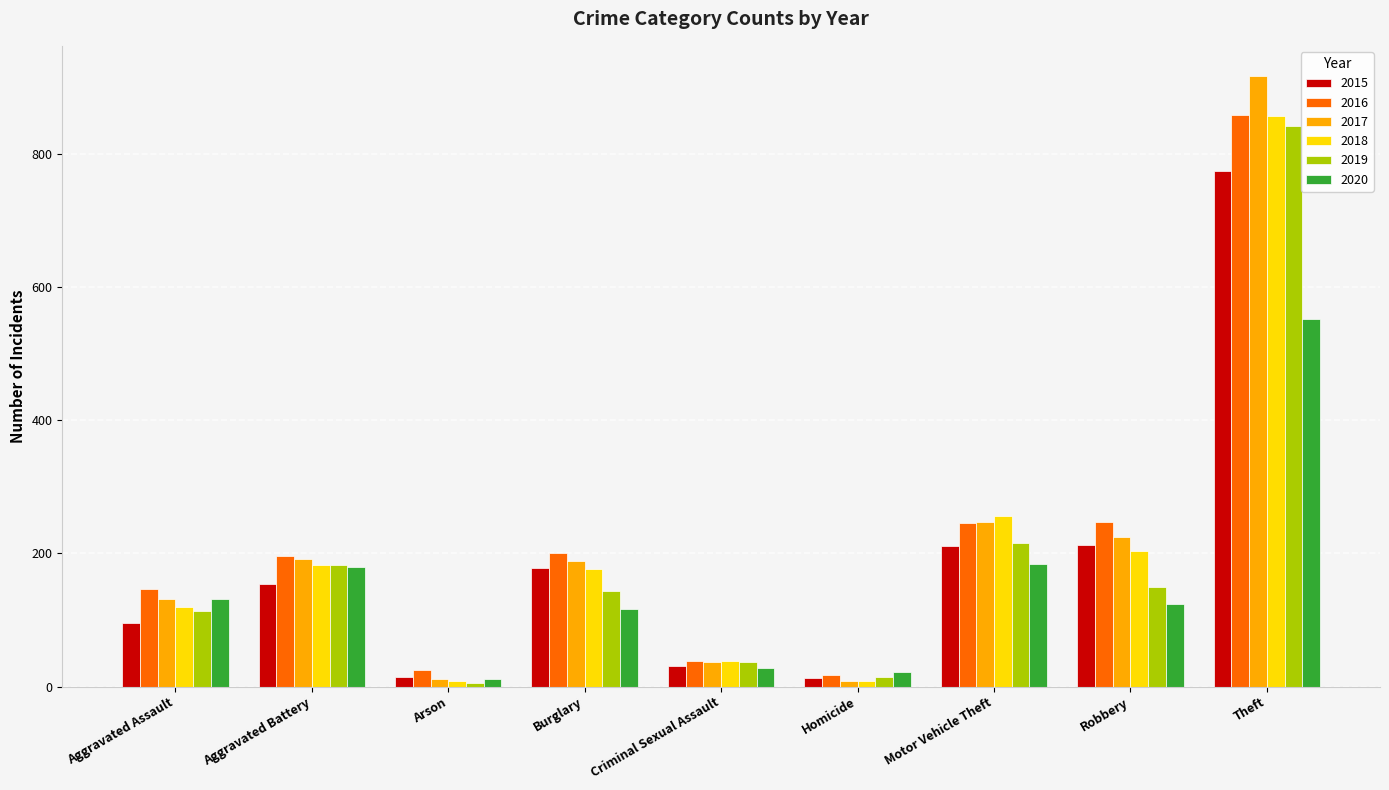

What is the difference between the maximum and minimum values in the 2015 series?

761